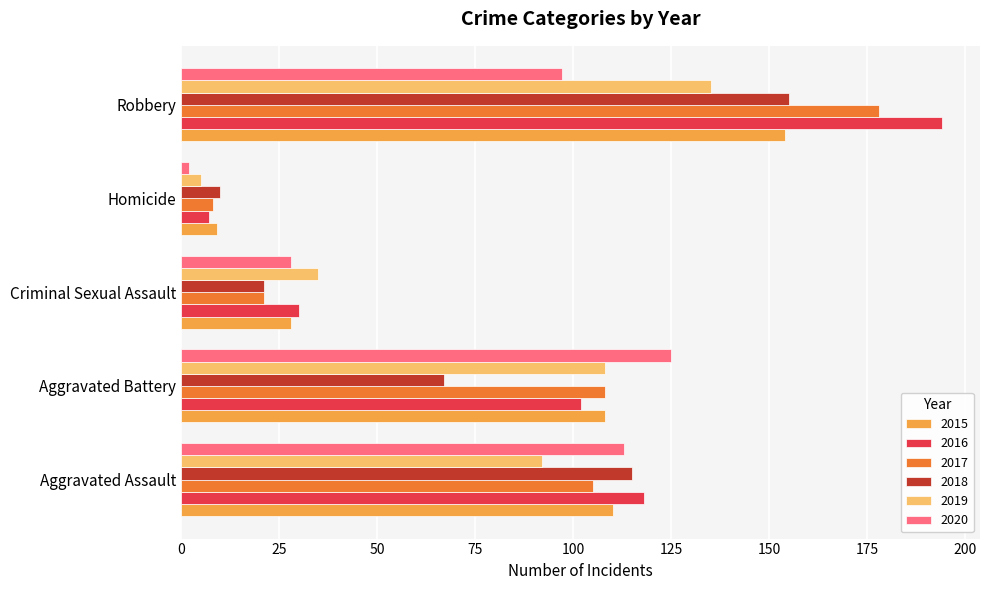

Is the value of 2017 at Aggravated Assault greater than the value of 2015 at Homicide?

Yes